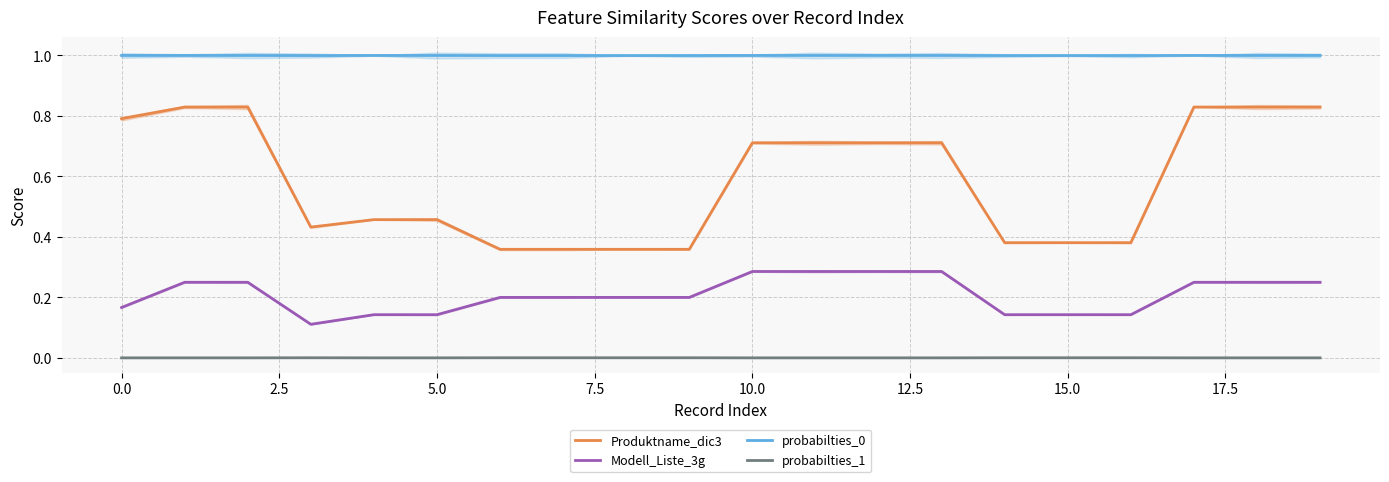

True or false: probabilties_0 has more than 1 points higher than both neighbors.

False